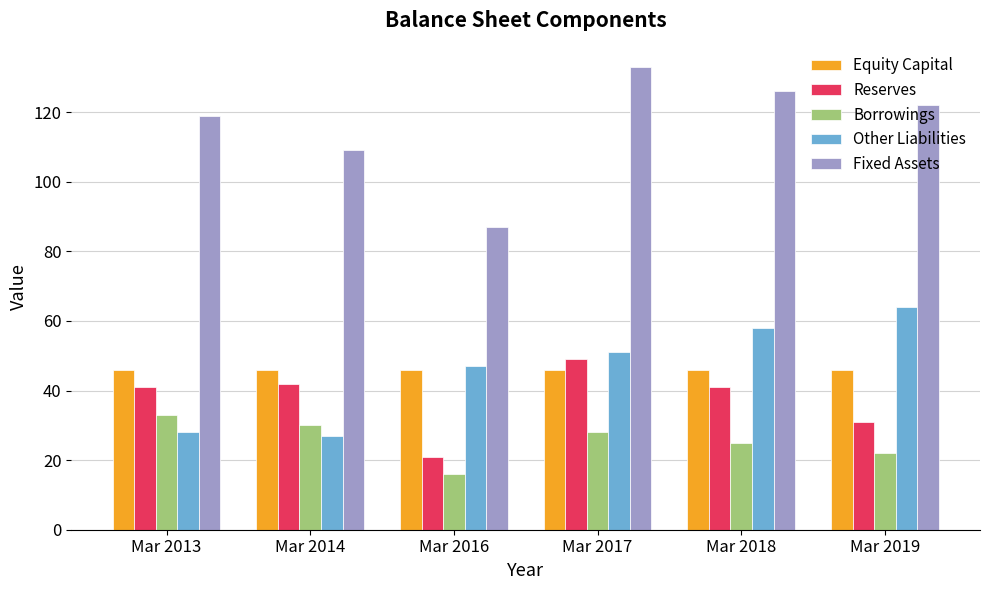

The value of Equity Capital at Mar 2016 is 46. True or false?

True